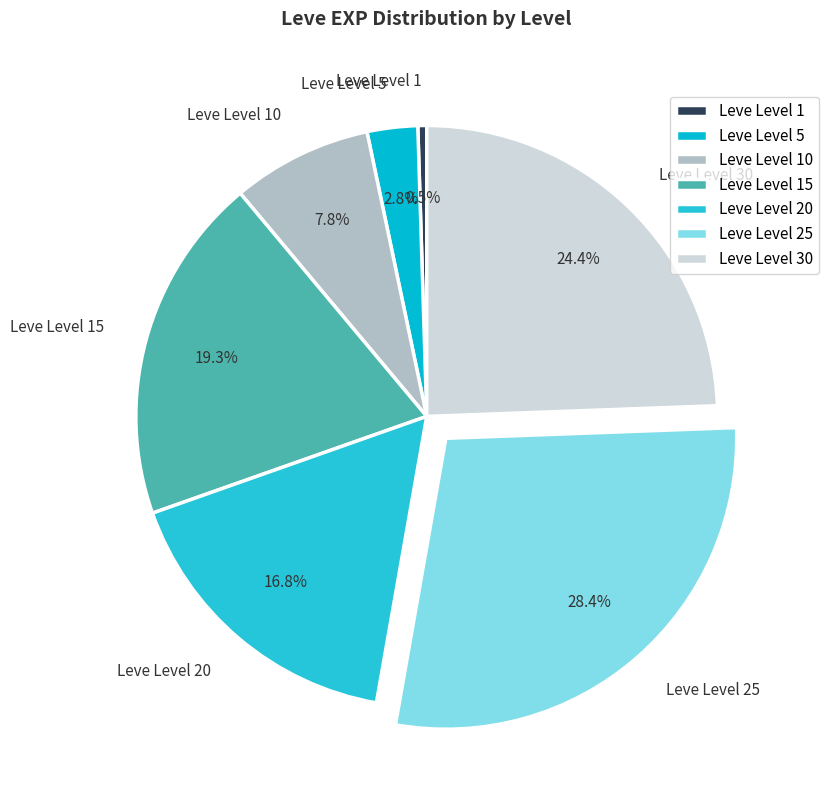

To the nearest percent, what is the average slice percentage?

14%